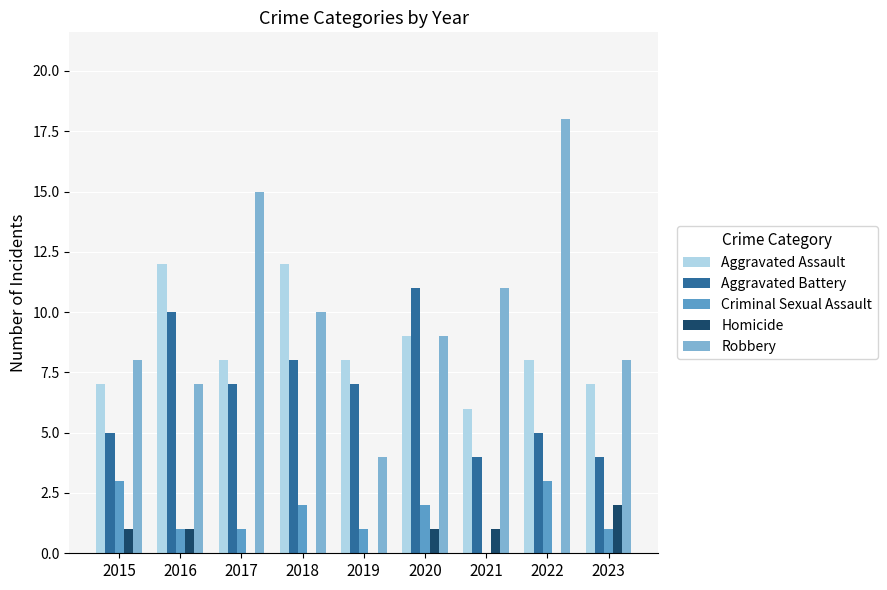

Reading left to right, transcribe all the data shown in this chart.

Aggravated Assault: 7	12	8	12	8	9	6	8	7
Aggravated Battery: 5	10	7	8	7	11	4	5	4
Criminal Sexual Assault: 3	1	1	2	1	2	0	3	1
Homicide: 1	1	0	0	0	1	1	0	2
Robbery: 8	7	15	10	4	9	11	18	8